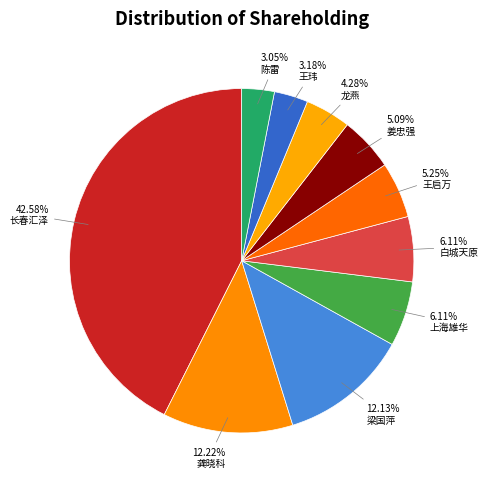

Does 姜忠强 represent more than half of the total?

No